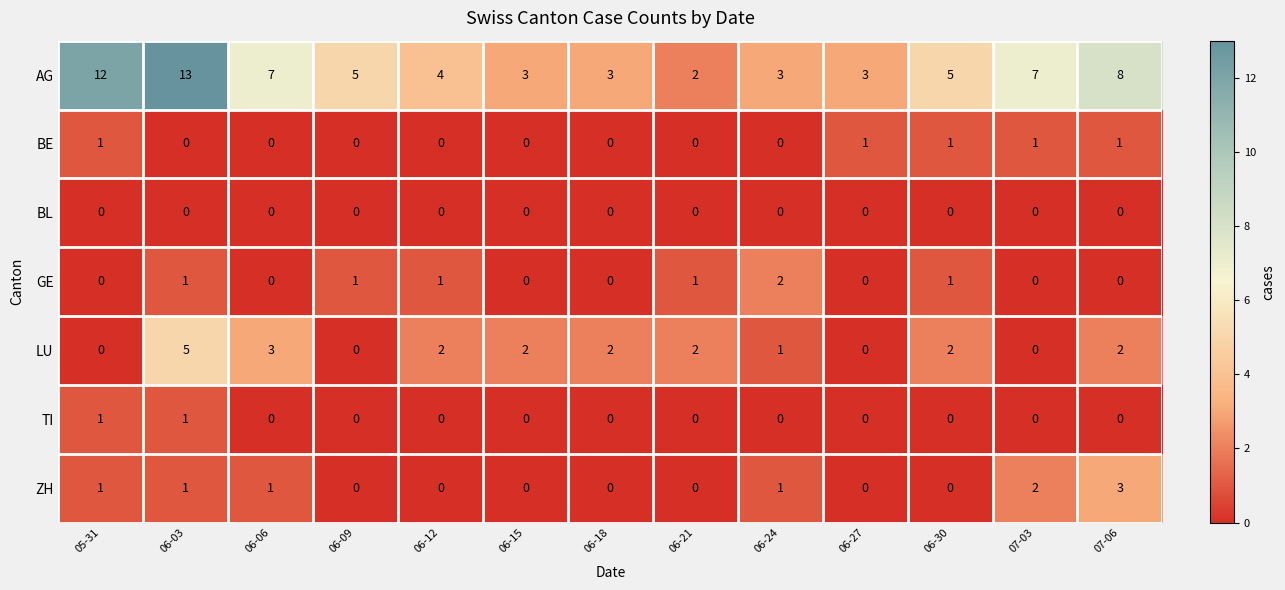

What is the difference between the highest and lowest values at 06-06?

7